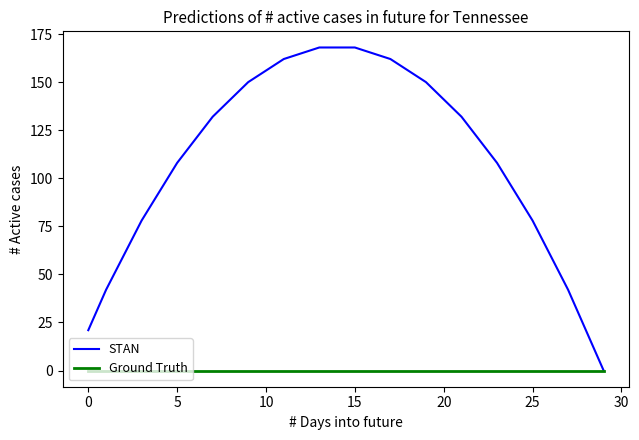

What is the average value of the STAN series?

112